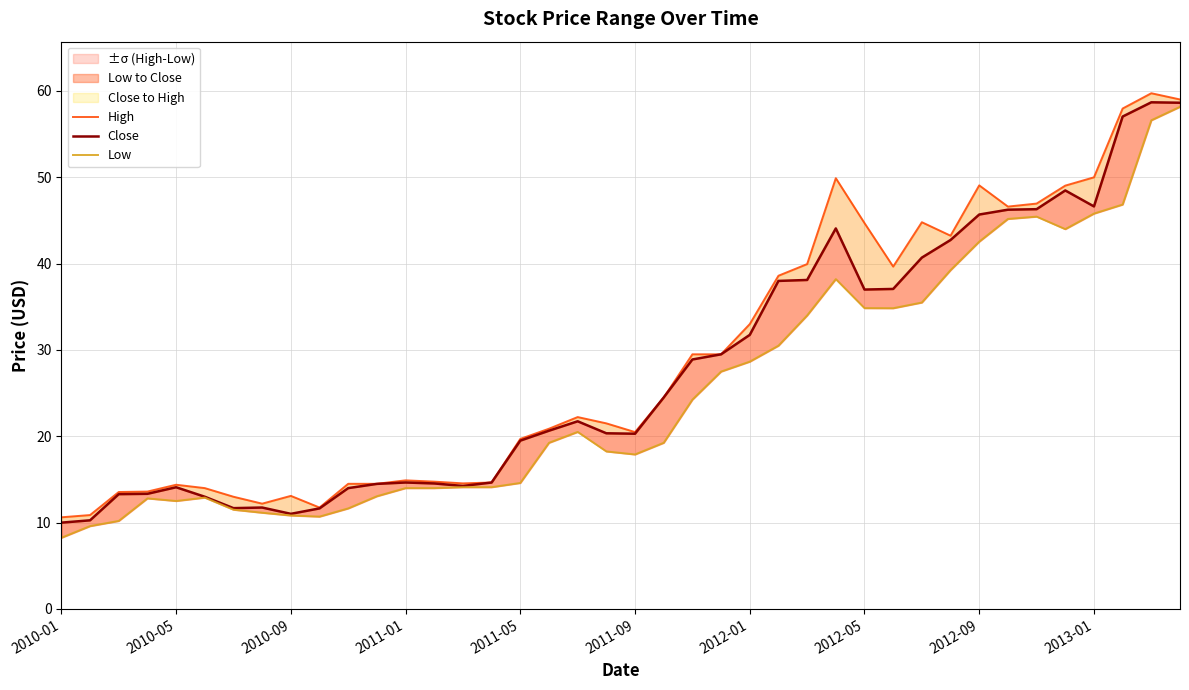

Is the value of Low at 2012-09 greater than the value of Close at 2012-09?

No